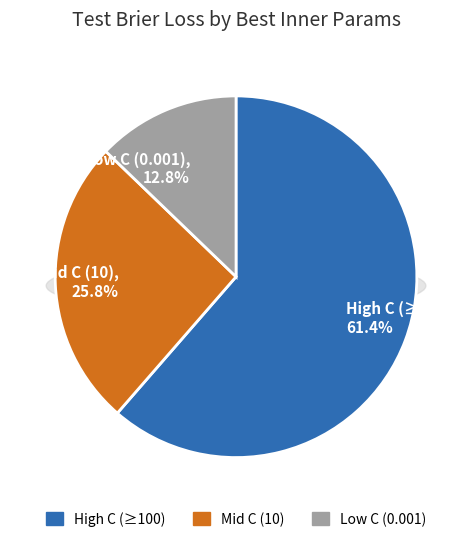

True or false: {'svc__C': 1000.0, 'svc__gamma': 0.0001} accounts for 13% of the total.

False